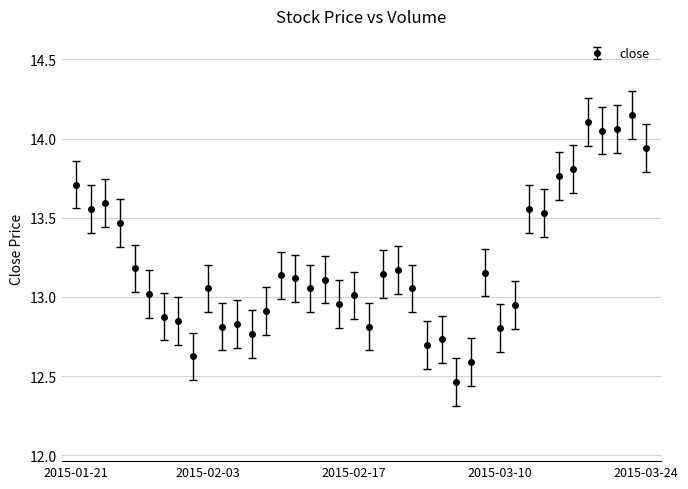

What is the difference between the maximum and minimum values?

1.7